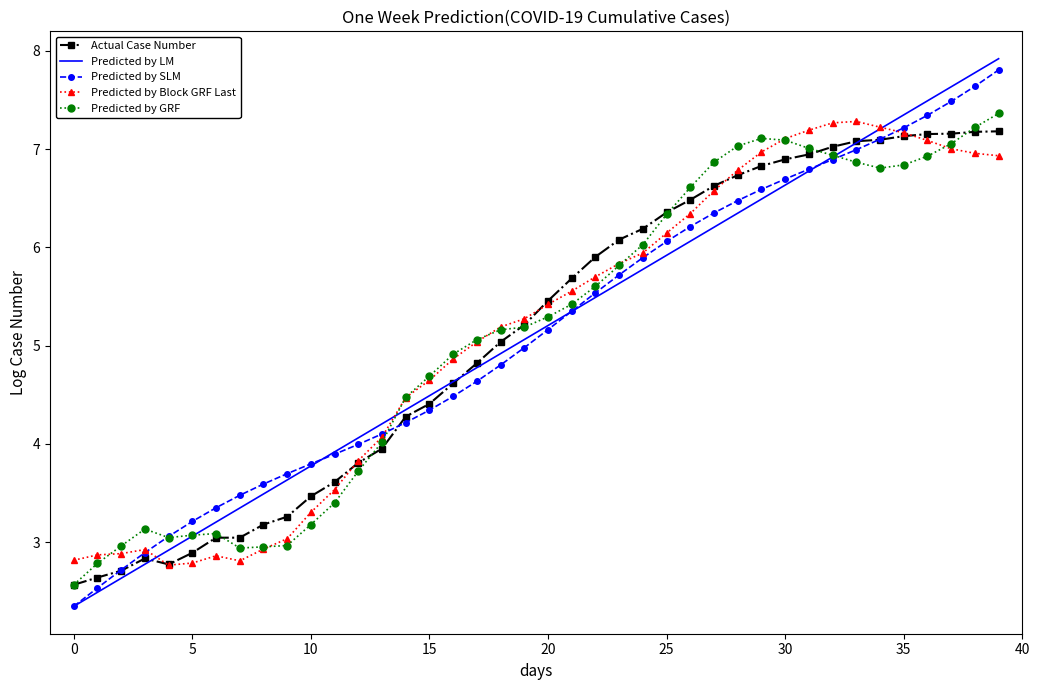

What is the smallest value displayed?

2.3